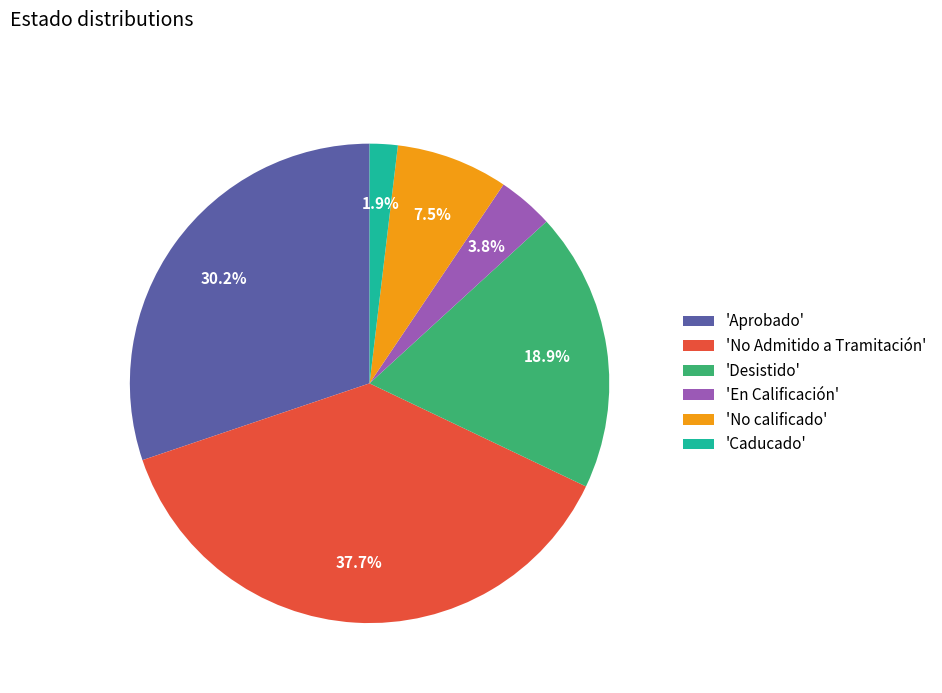

What is the ratio of the value at 'Aprobado' to the value at 'No Admitido a Tramitación'?

0.8